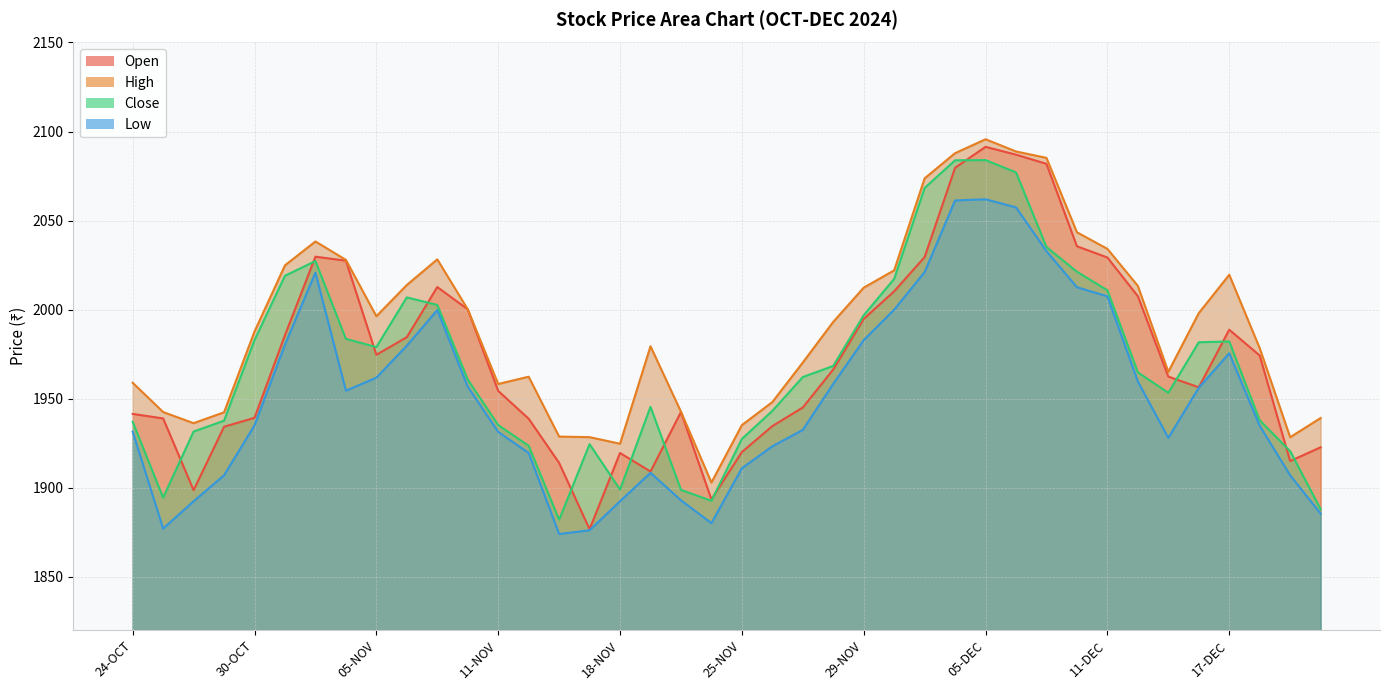

What is the highest value of the Open series?

2091.4